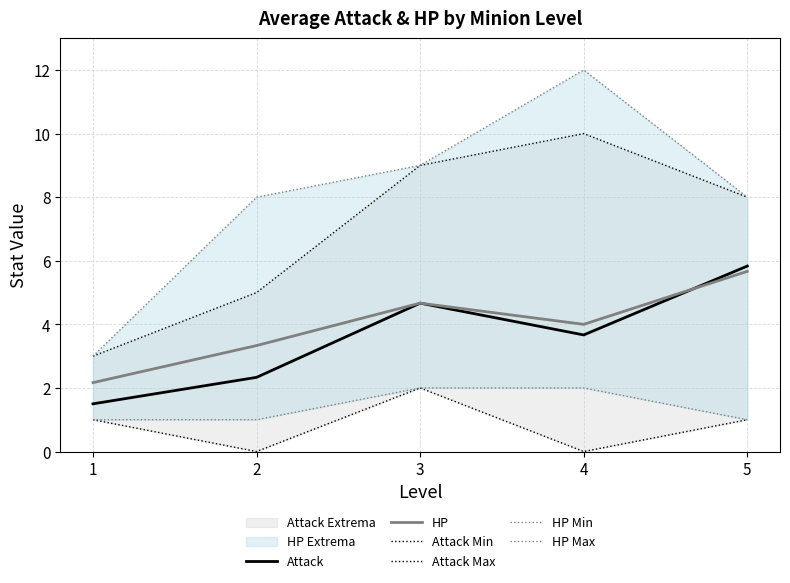

Reading right to left, list all the values displayed in this chart.

Attack: 5=5.8	4=3.7	3=4.7	2=2.3	1=1.5
HP: 5=5.7	4=4.0	3=4.7	2=3.3	1=2.2
Attack Min: 5=1.0	4=0.0	3=2.0	2=0.0	1=1.0
Attack Max: 5=8.0	4=10.0	3=9.0	2=5.0	1=3.0
HP Min: 5=1.0	4=2.0	3=2.0	2=1.0	1=1.0
HP Max: 5=8.0	4=12.0	3=9.0	2=8.0	1=3.0